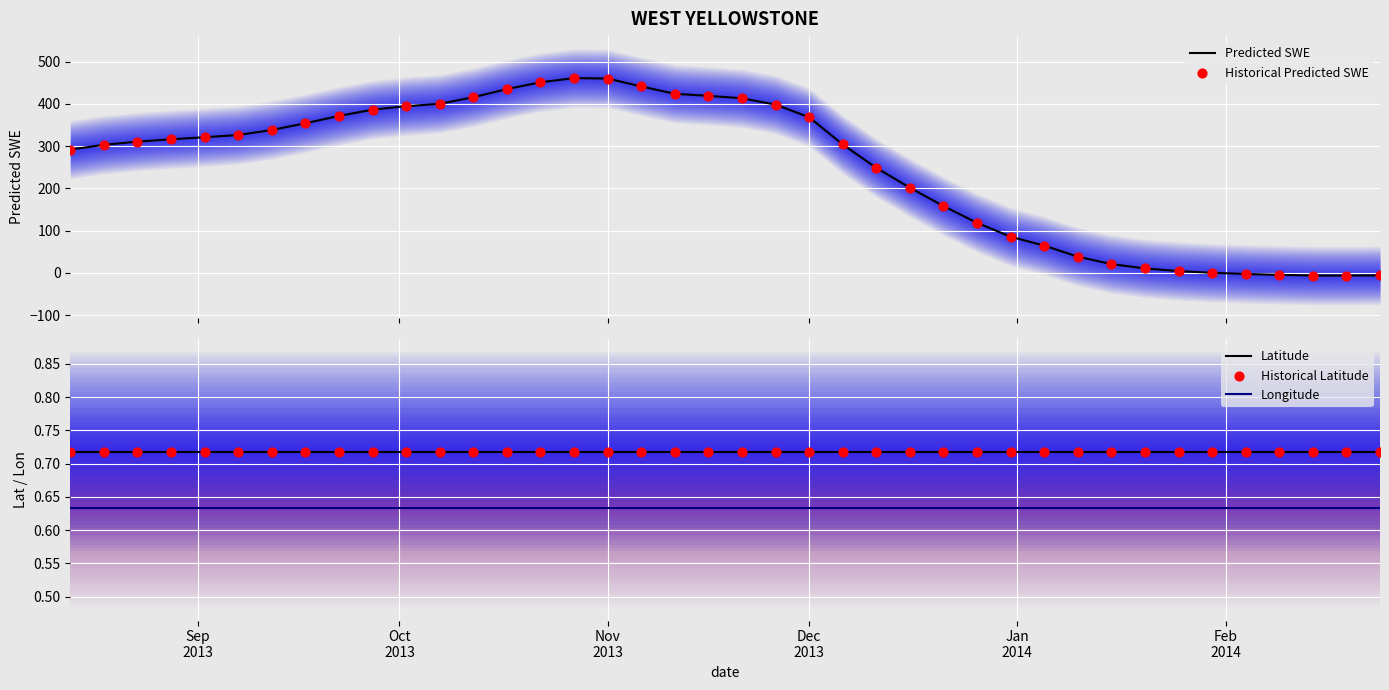

Which series reaches the maximum Y coordinate?

Predicted SWE